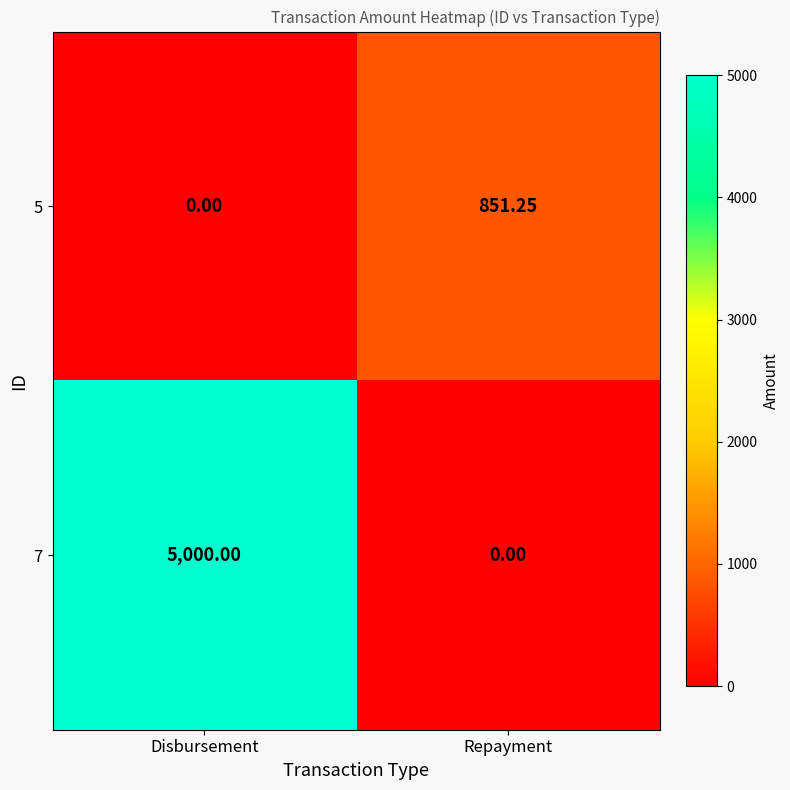

Rank the series by their average value, from highest to lowest.

7, 5